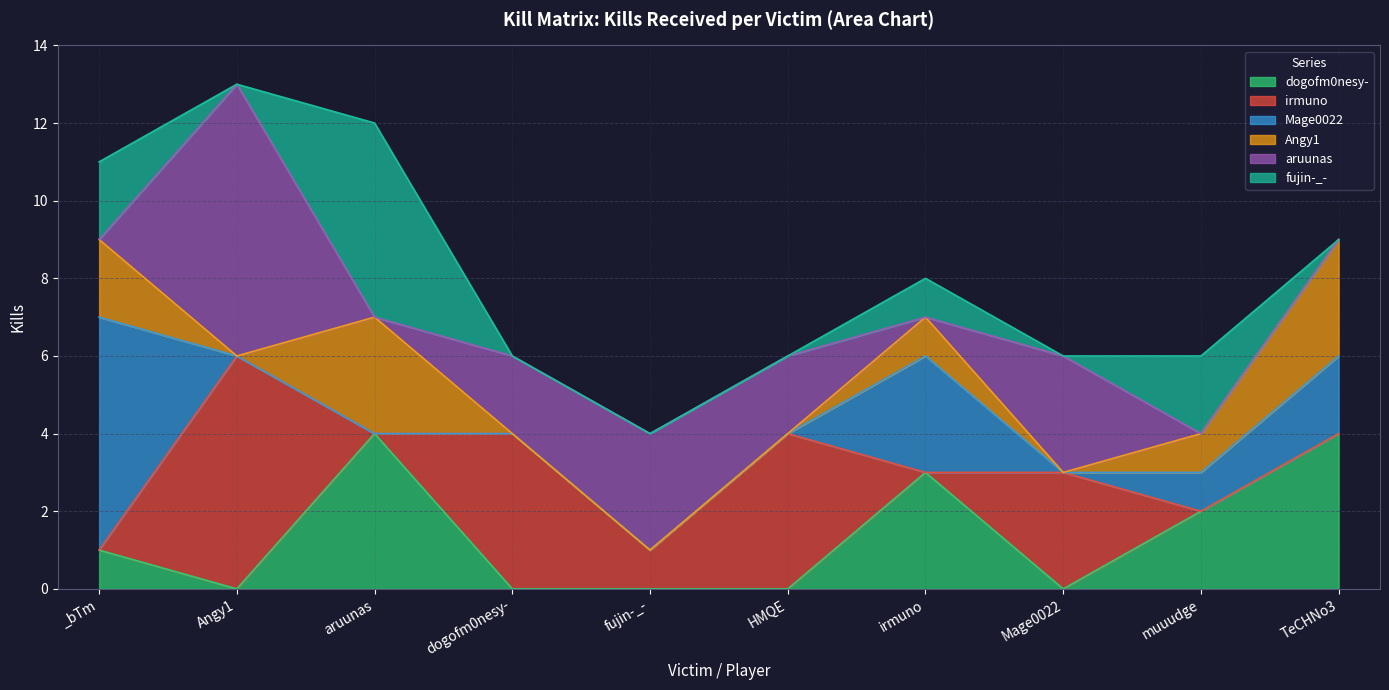

Reading left to right, transcribe all the data shown in this chart.

dogofm0nesy-: _bTm=1	Angy1=0	aruunas=4	dogofm0nesy-=0	fujin-_-=0	HMQE=0	irmuno=3	Mage0022=0	muuudge=2	TeCHNo3=4
irmuno: _bTm=0	Angy1=6	aruunas=0	dogofm0nesy-=4	fujin-_-=1	HMQE=4	irmuno=0	Mage0022=3	muuudge=0	TeCHNo3=0
Mage0022: _bTm=6	Angy1=0	aruunas=0	dogofm0nesy-=0	fujin-_-=0	HMQE=0	irmuno=3	Mage0022=0	muuudge=1	TeCHNo3=2
Angy1: _bTm=2	Angy1=0	aruunas=3	dogofm0nesy-=0	fujin-_-=0	HMQE=0	irmuno=1	Mage0022=0	muuudge=1	TeCHNo3=3
aruunas: _bTm=0	Angy1=7	aruunas=0	dogofm0nesy-=2	fujin-_-=3	HMQE=2	irmuno=0	Mage0022=3	muuudge=0	TeCHNo3=0
fujin-_-: _bTm=2	Angy1=0	aruunas=5	dogofm0nesy-=0	fujin-_-=0	HMQE=0	irmuno=1	Mage0022=0	muuudge=2	TeCHNo3=0